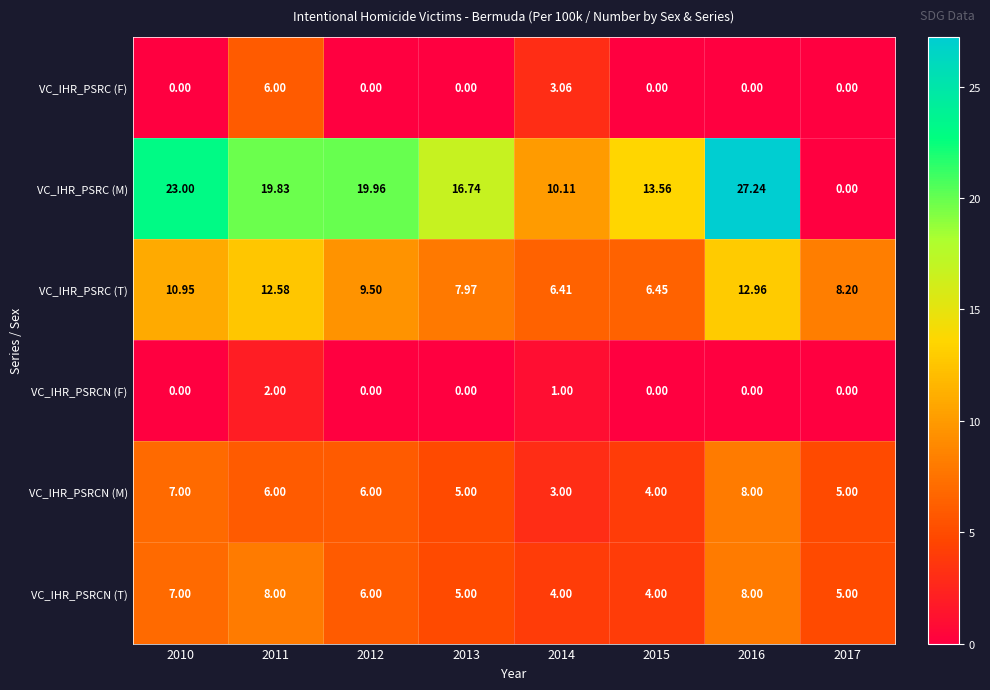

How many data points does each series have?

8